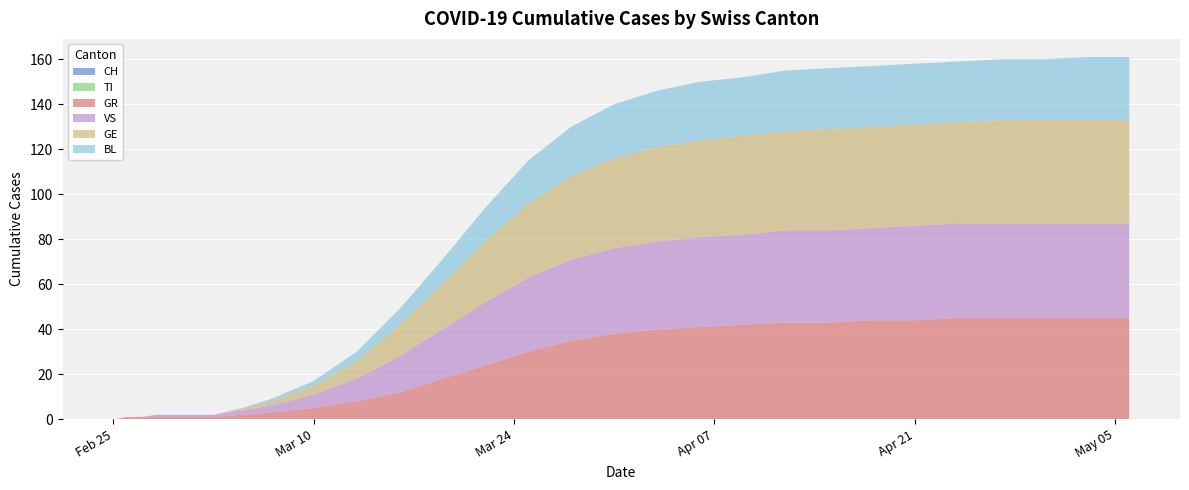

Reading left to right, extract all data points from this chart.

CH: 0	0	0	0	0	0	0	0	0	0	0	0	0	0	0	0	0	0	0	0	0	0	0	0	0	0	0	0	0	0
TI: 0	0	0	0	0	0	0	0	0	0	0	0	0	0	0	0	0	0	0	0	0	0	0	0	0	0	0	0	0	0
GR: 0	1	1	1	1	1	1	1	2	3	5	8	12	18	24	30	35	38	40	41	42	43	43	44	44	45	45	45	45	45
VS: 0	0	0	1	1	1	1	1	2	3	6	10	16	22	28	33	36	38	39	40	40	41	41	41	42	42	42	42	42	42
GE: 0	0	0	0	0	0	0	0	1	2	4	8	14	20	27	33	37	40	42	43	44	44	45	45	45	45	46	46	46	46
BL: 0	0	0	0	0	0	0	0	0	1	2	4	7	11	15	19	22	24	25	26	26	27	27	27	27	27	27	27	28	28